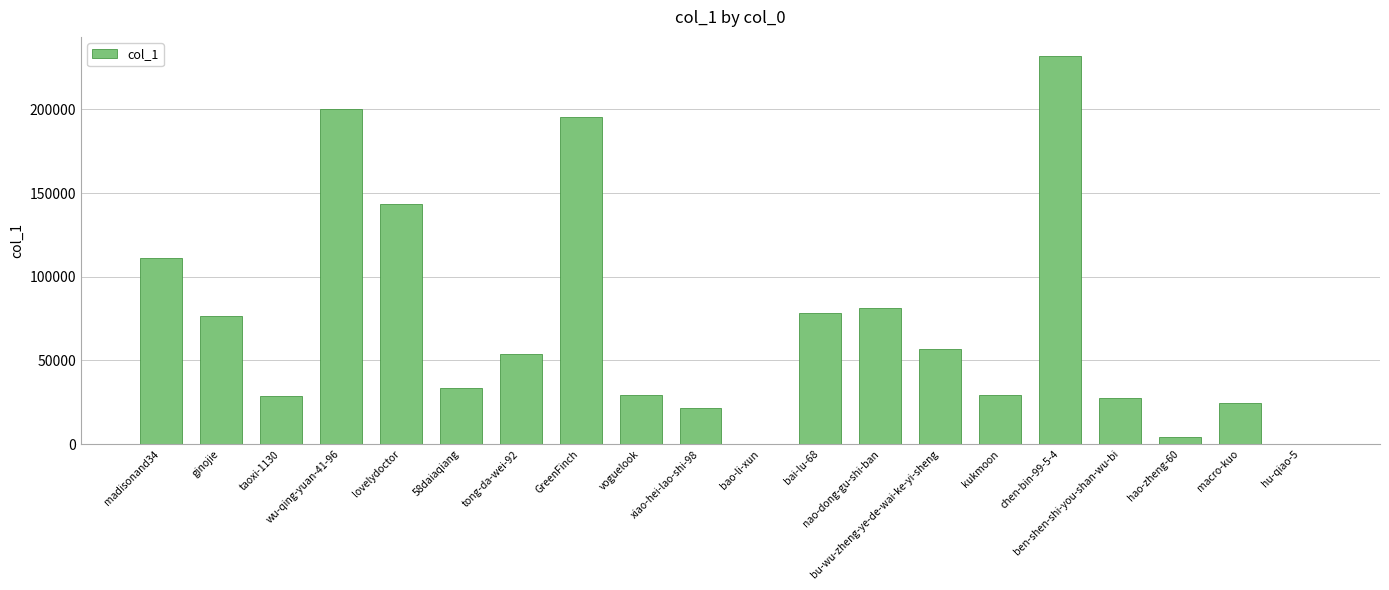

What is the sum of all values?

1427500